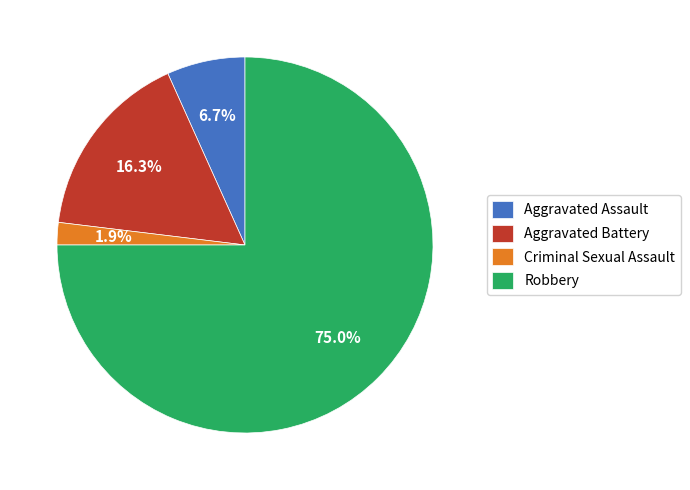

What is the ratio of the value at Aggravated Battery to the value at Robbery?

0.2